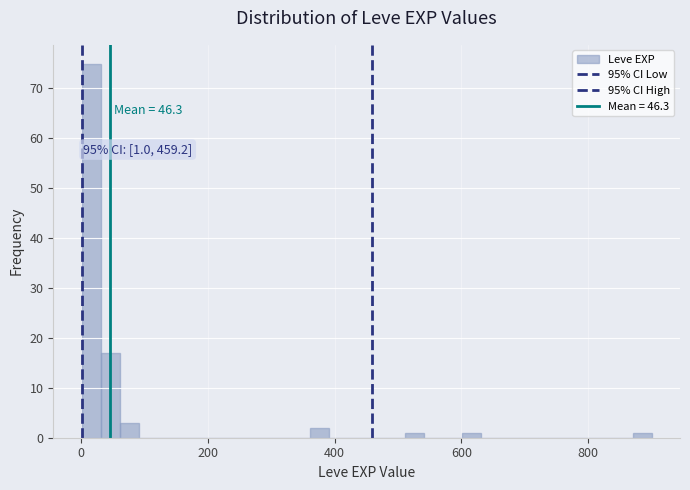

Read against the x-axis, roughly where is the centre of the tallest bar?

20